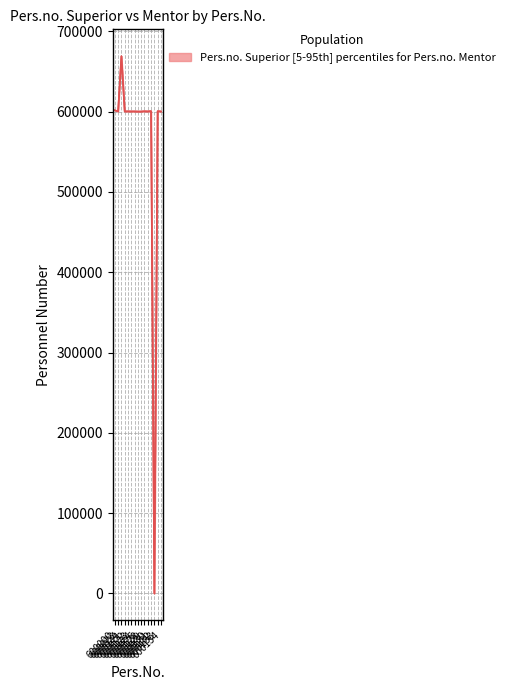

What is the approximate value of Pers.no. Mentor at 600131?

600511